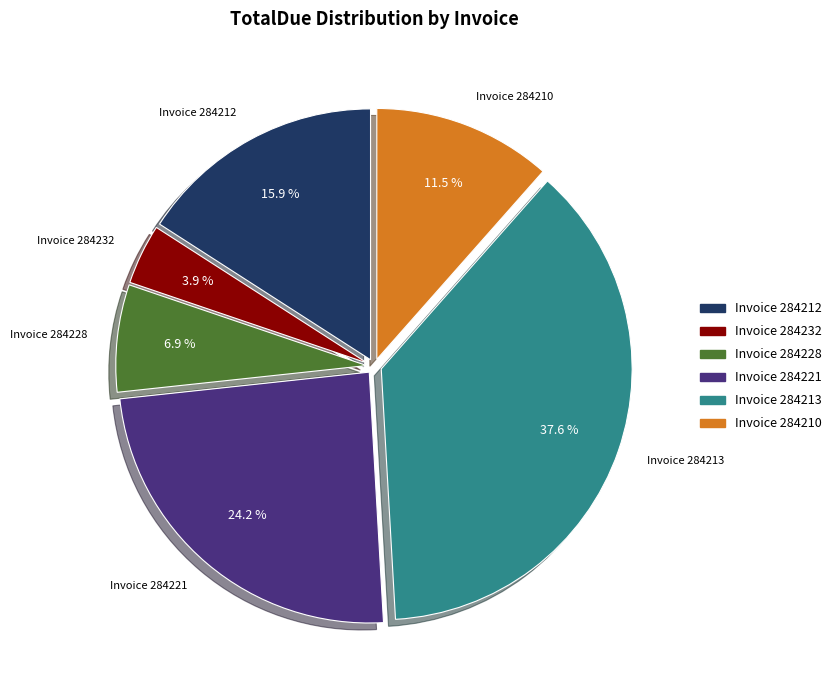

To the nearest percent, what is the average slice percentage?

17%